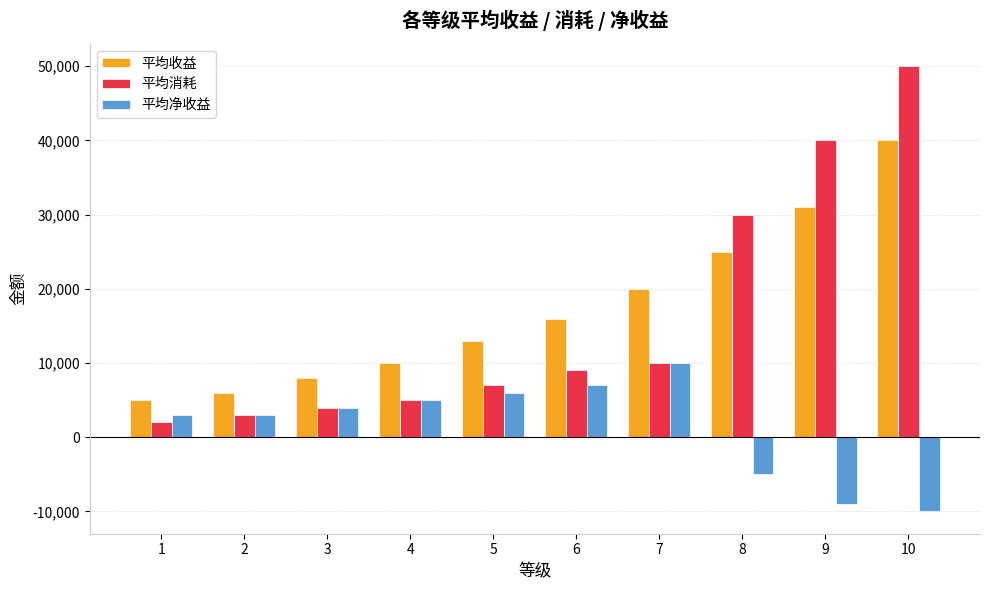

Which series changed the most between 4 and 10?

平均消耗